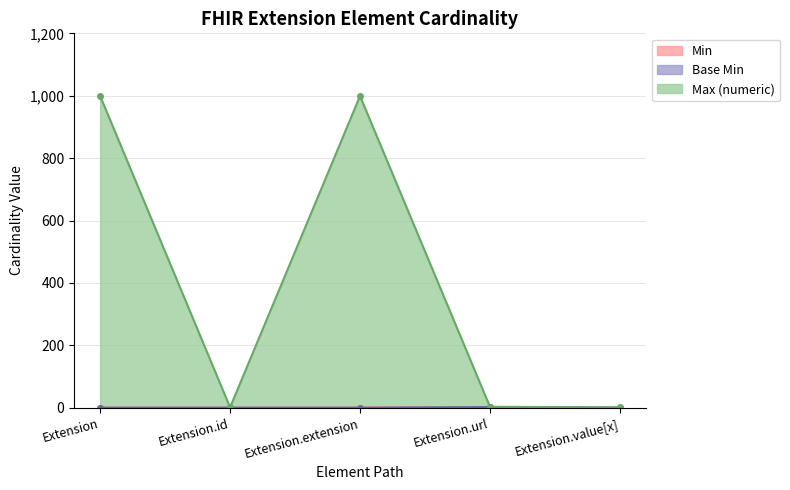

True or false: Base Min and Max_numeric intersect in this chart.

False